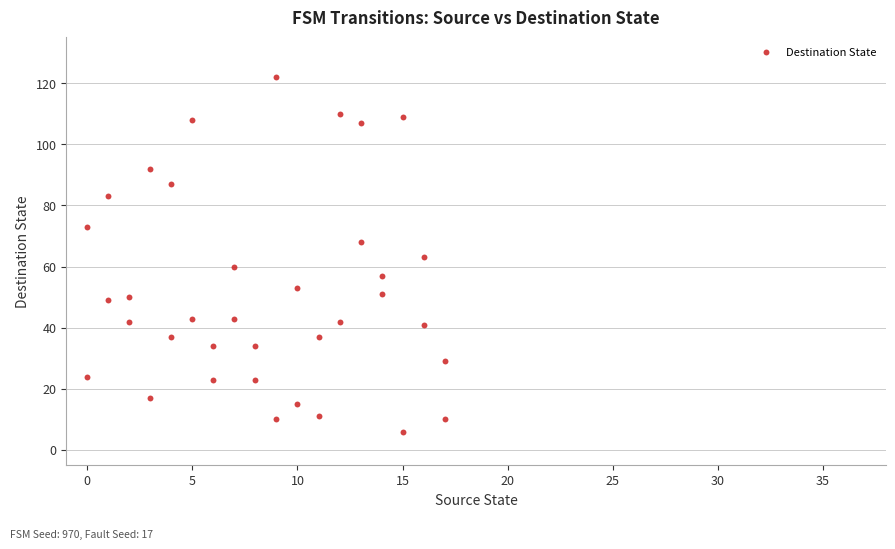

What is the range of Y values (max minus min)?

116